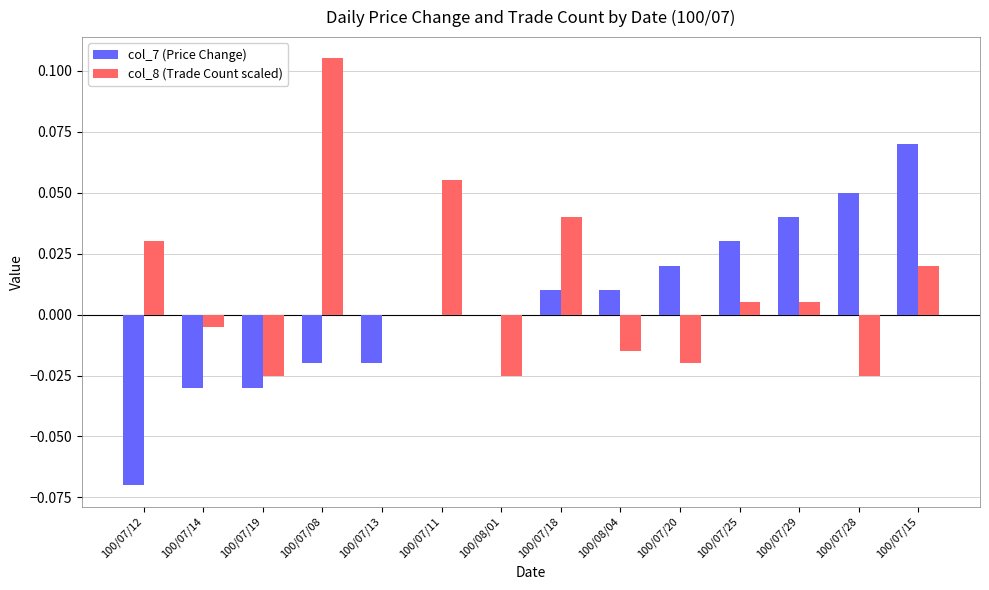

How many categories are shown in the chart?

14